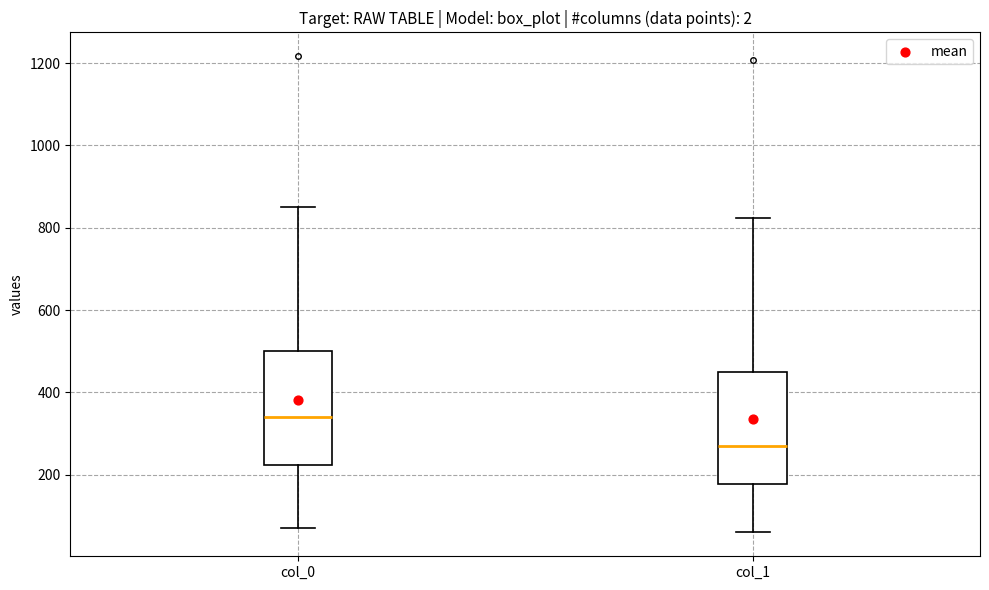

Reading left to right, transcribe this box plot: for each box, give where its median line is, the range the box spans, and where its two whiskers end, as read against the y-axis. The values are not printed on the chart, so give them approximately, as read against the axis.

col_0: median 340, box 220 to 500, whiskers 80 to 860
col_1: median 260, box 180 to 440, whiskers 60 to 820